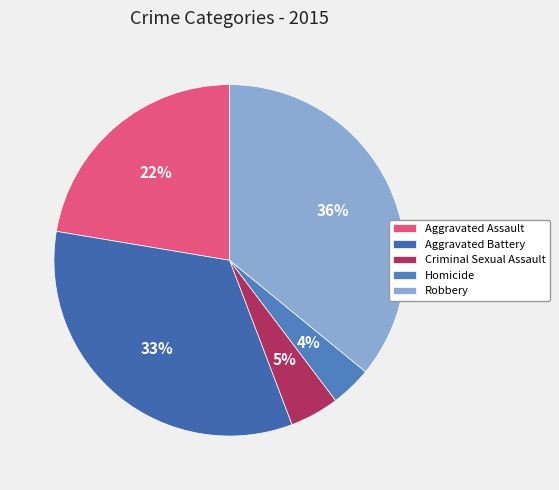

Which category has the smallest portion of the pie?

Homicide